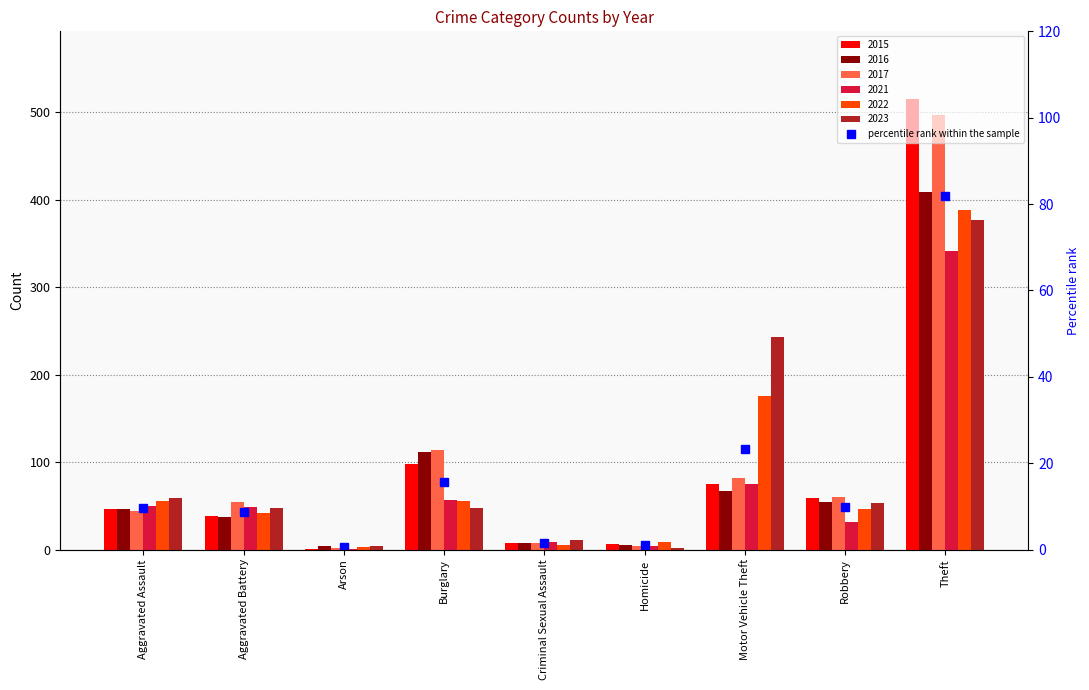

List the labels in order of 2022 value, largest first.

Theft, Motor Vehicle Theft, Burglary, Aggravated Assault, Robbery, Aggravated Battery, Homicide, Criminal Sexual Assault, Arson